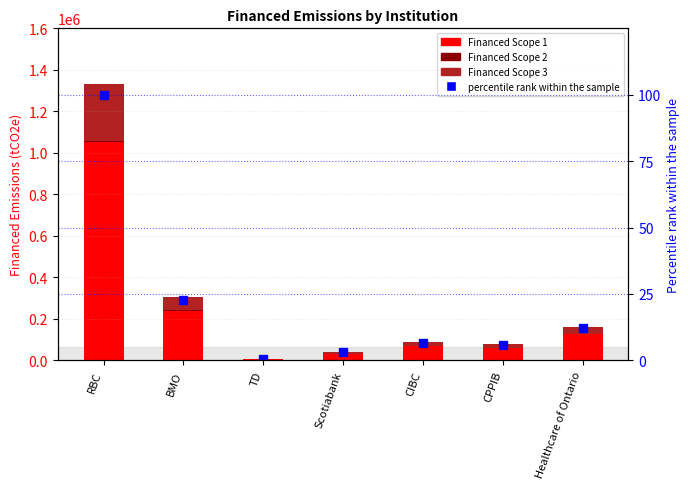

Between RBC and TD, which series saw the biggest shift?

Financed Scope 1